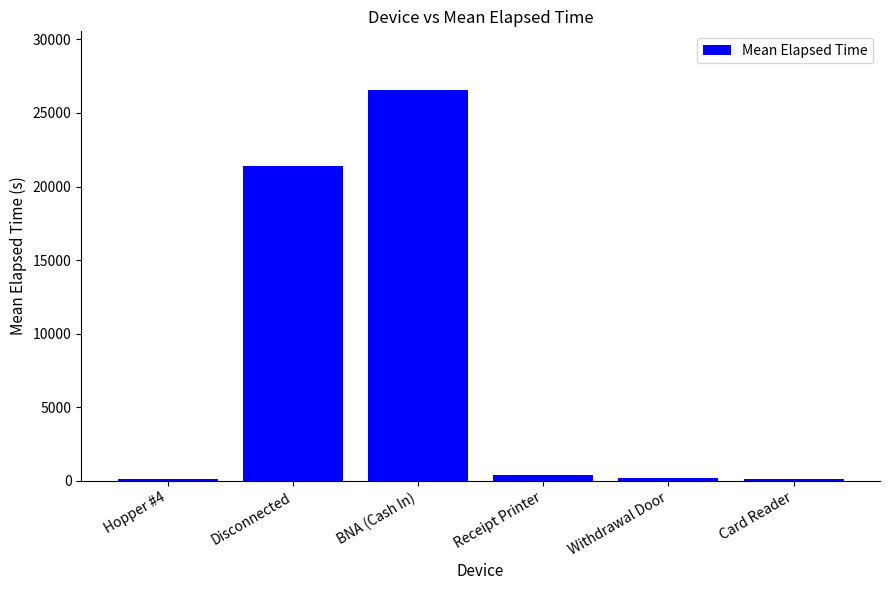

At which label is the value closest to 13349?

Disconnected